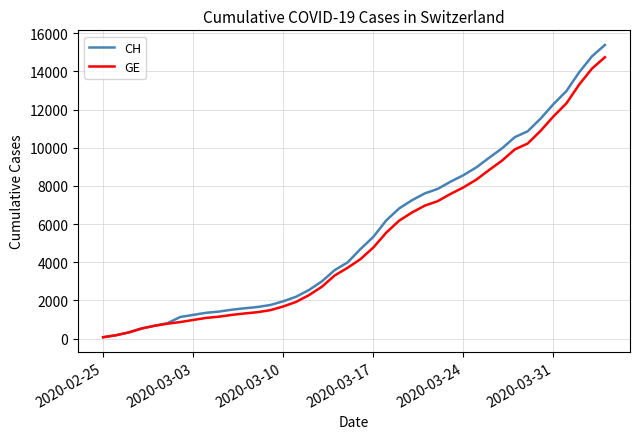

What is the maximum value shown in the chart?

15390